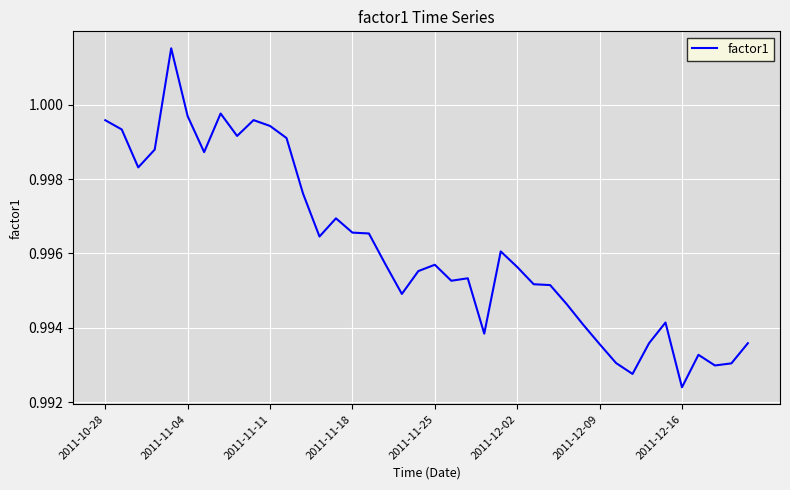

At which label is the value closest to 0?

2011-12-16